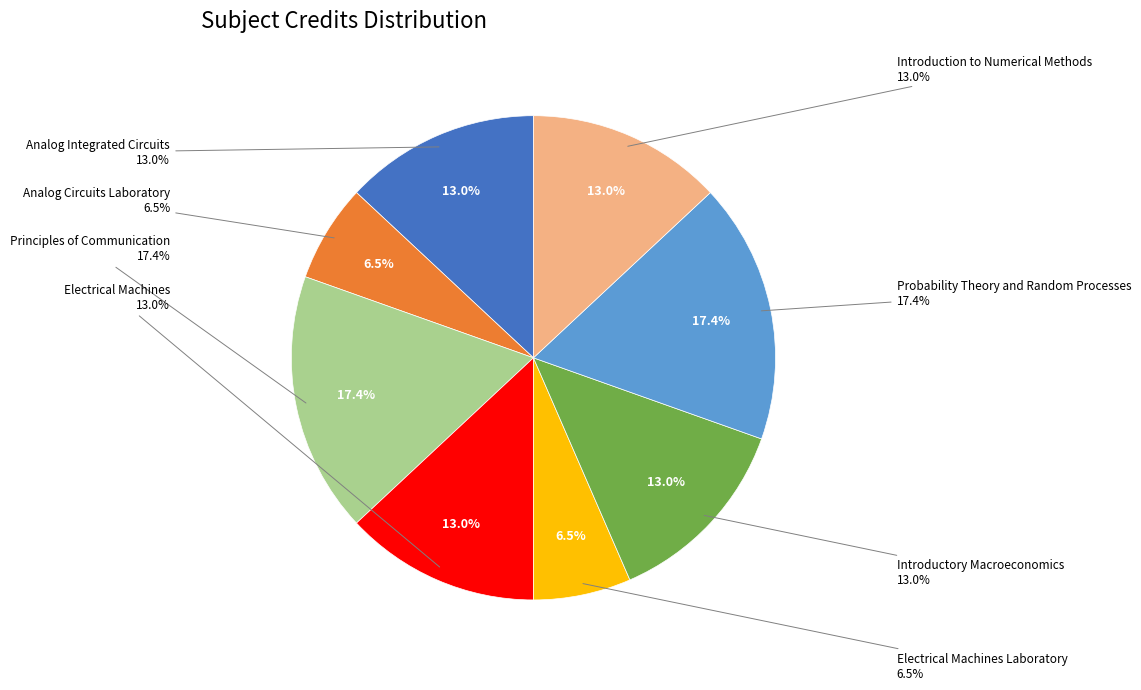

What is the total percentage of Analog Circuits Laboratory and Introduction to Numerical Methods?

19.6%